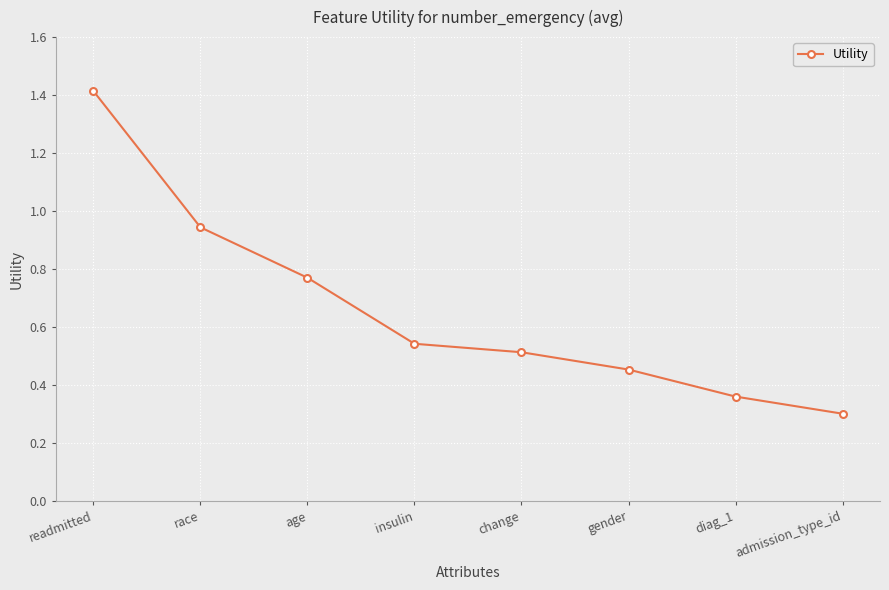

Rank the categories by value from highest to lowest.

readmitted, race, age, insulin, change, gender, diag_1, admission_type_id